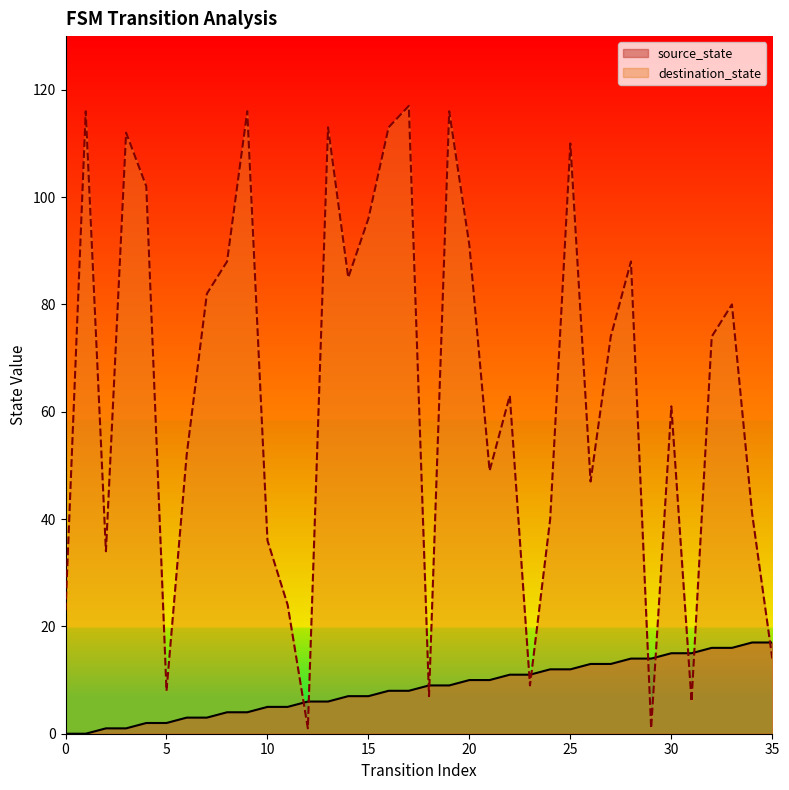

Read the source_state value at 27.

13